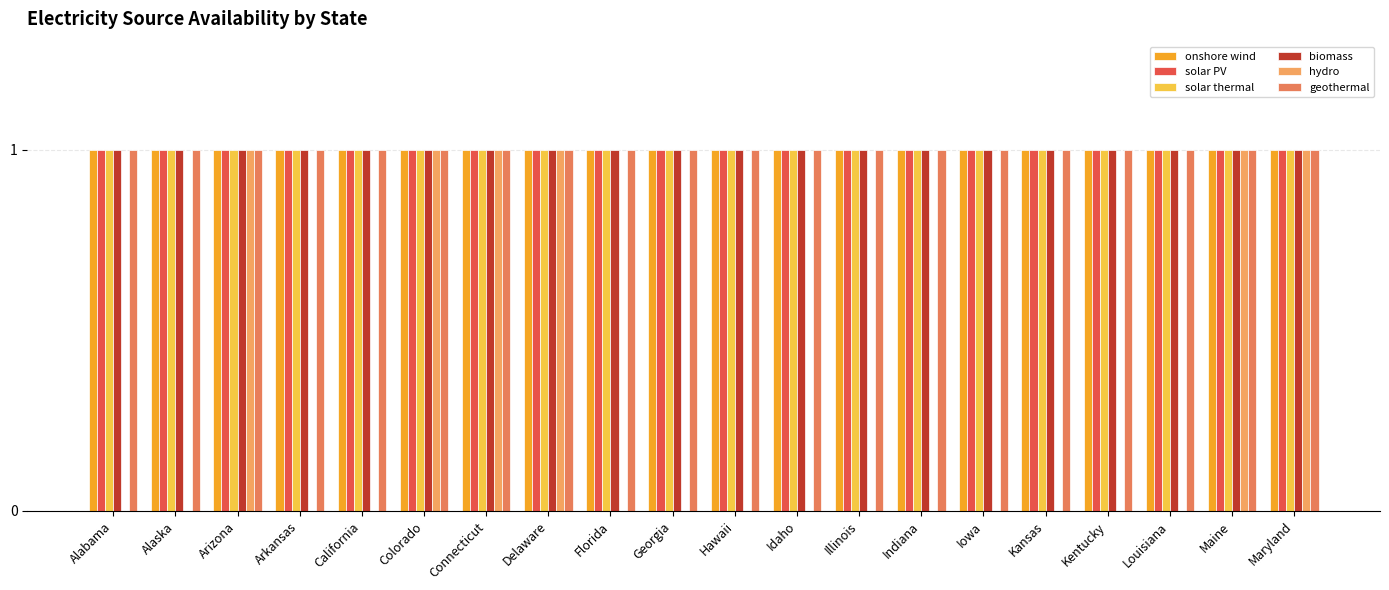

Is the value of hydro at Arkansas greater than the value of onshore wind at Delaware?

No